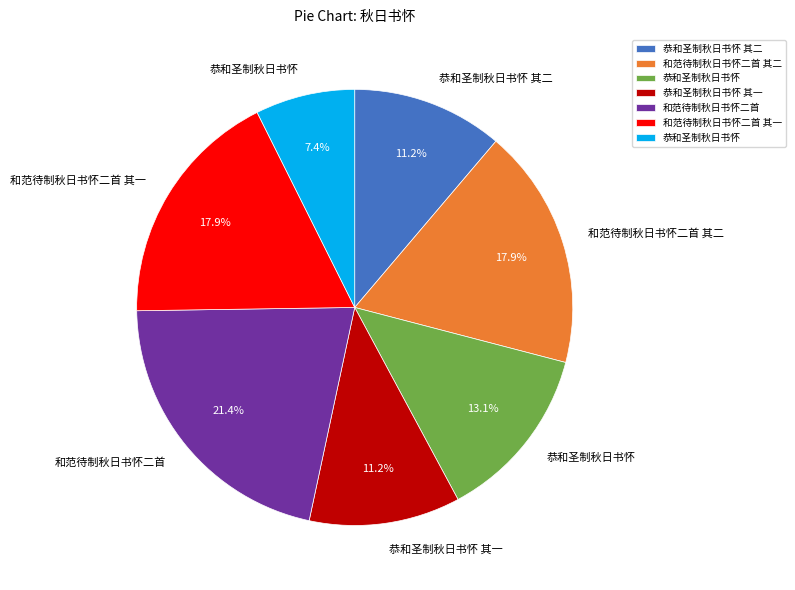

Is there a majority slice in this chart?

No